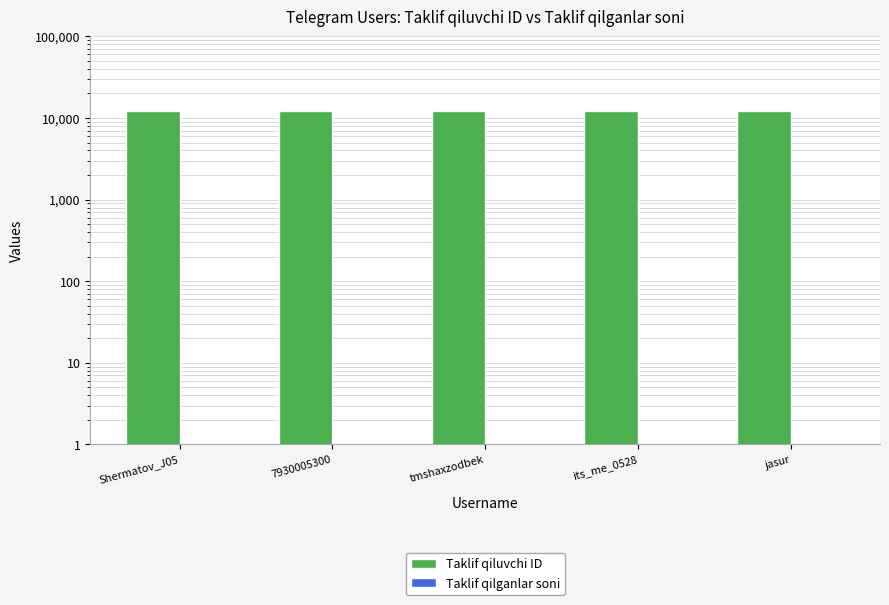

What is the difference between the highest and lowest values at Shermatov_J05?

12345